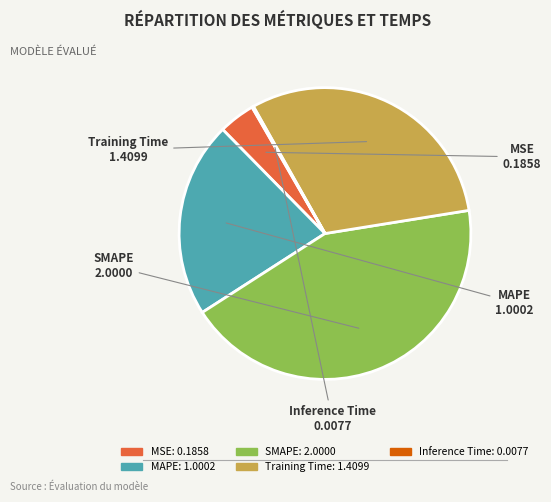

Does MSE account for over 50% of the chart?

No